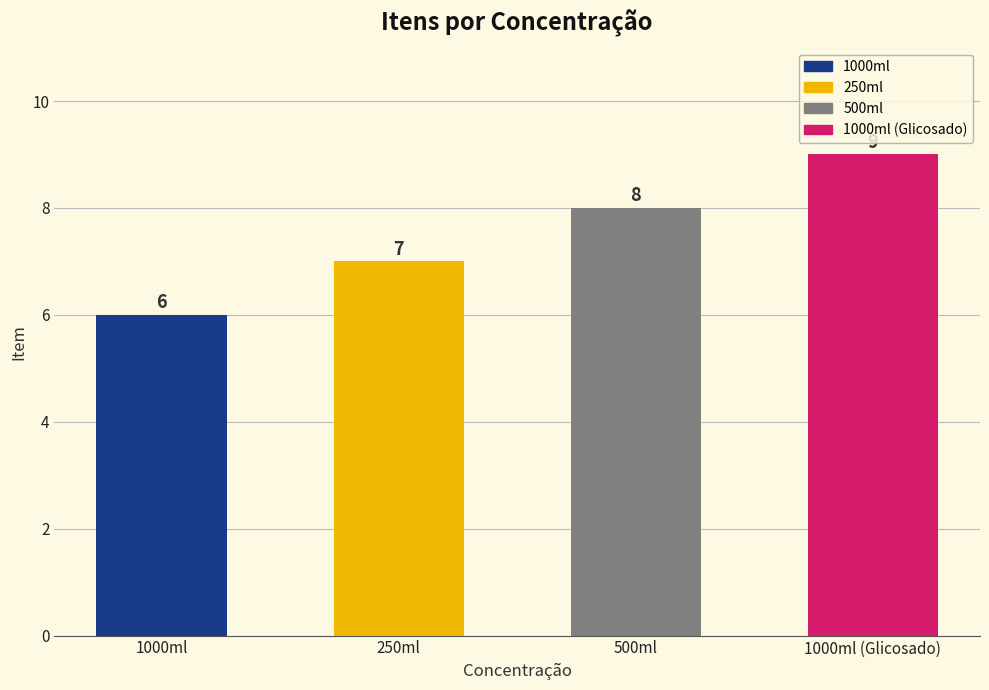

Reading left to right, transcribe all the data shown in this chart.

1000ml=6	250ml=7	500ml=8	1000ml (Glicosado)=9